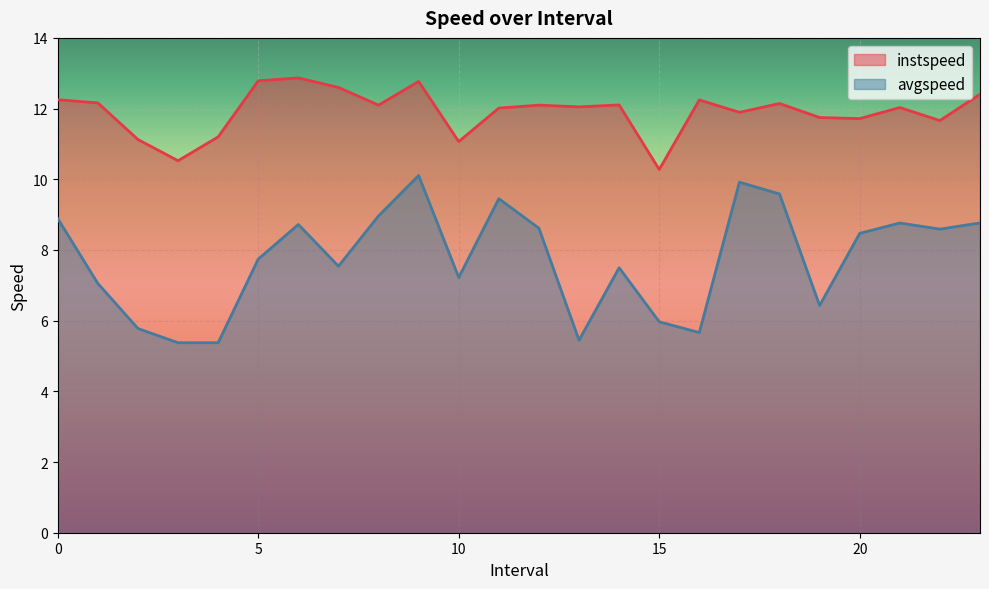

At which label is instspeed closest to 11?

10.0